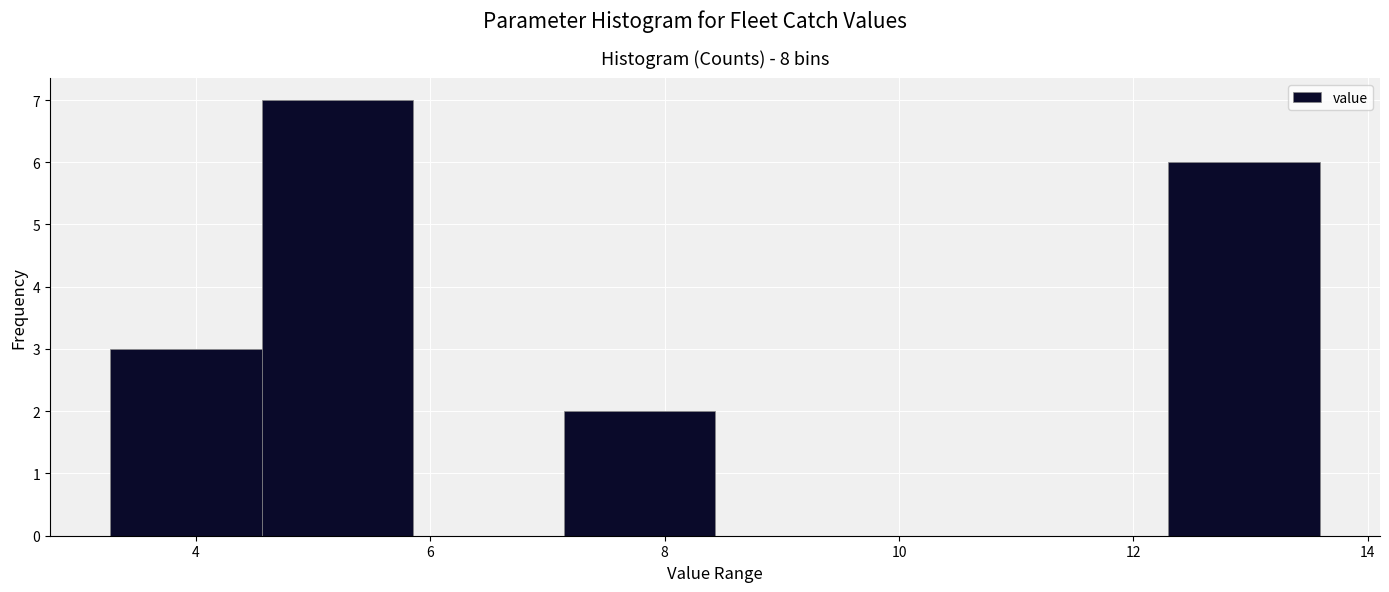

What is the height of the bar covering 3.2 to 4.6 on the x-axis? Neither the bar edges nor the heights are printed on the chart, so give them approximately, as read against the axes.

3